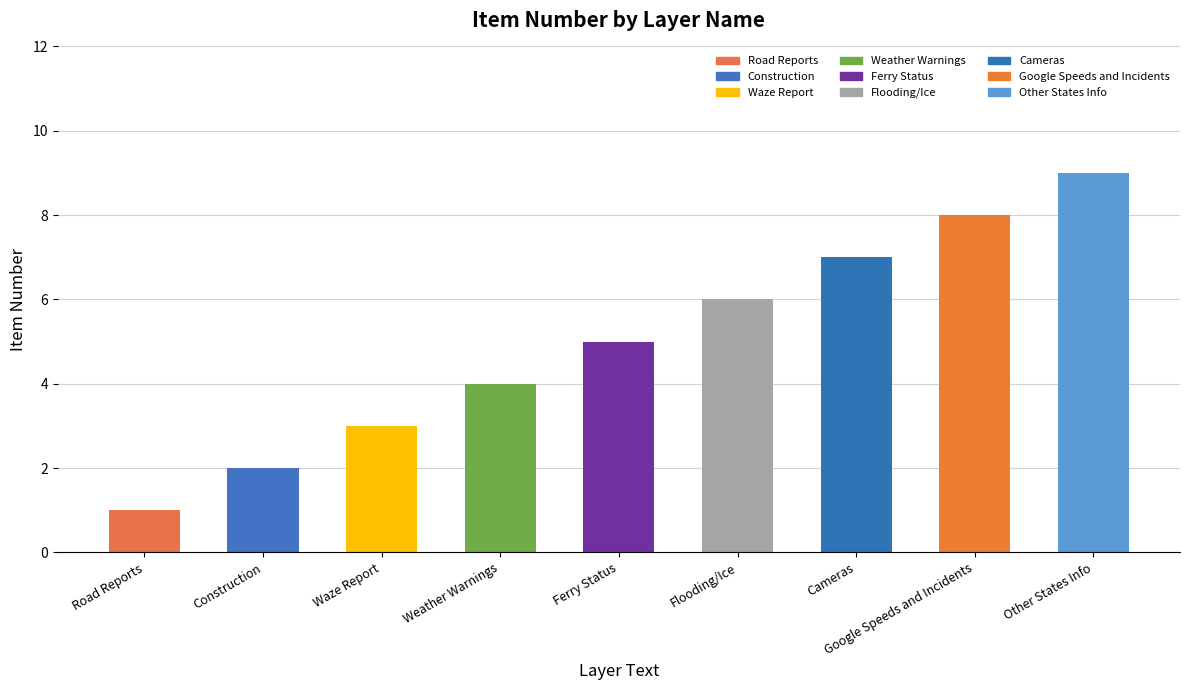

What is the label of the 4th bar from the right?

Flooding/Ice